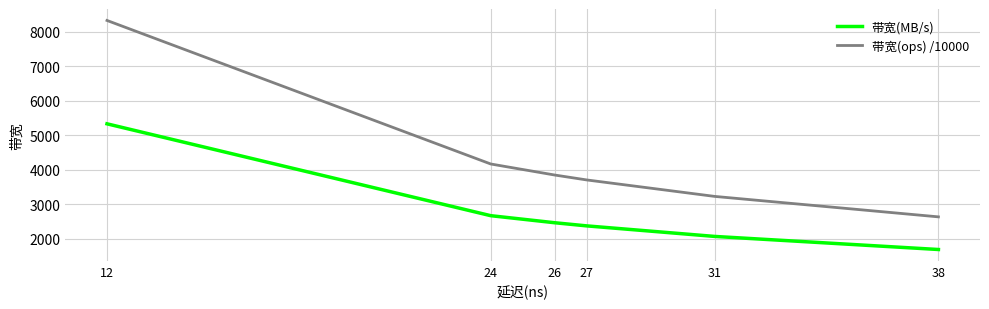

The value of 带宽(MB/s) at 31 is 3119.8. True or false?

False